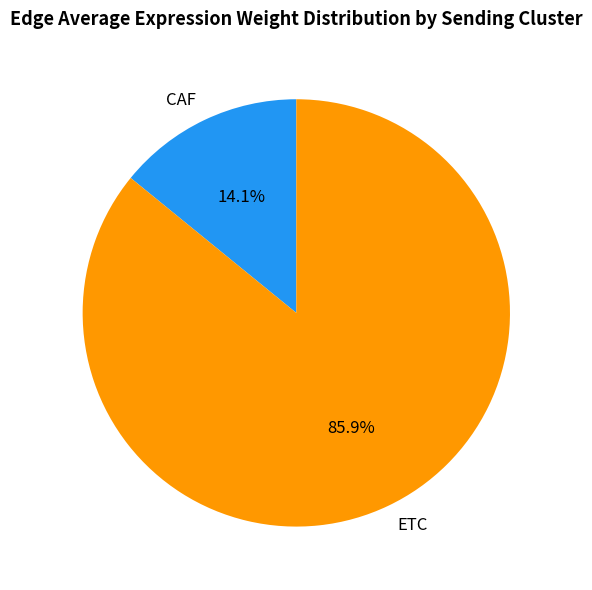

Which category has the smallest portion of the pie?

CAF